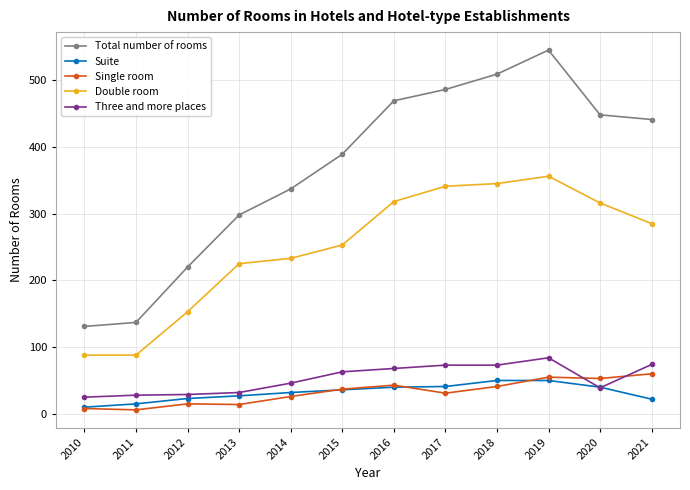

The value of Single room at 2020 is 32. True or false?

False